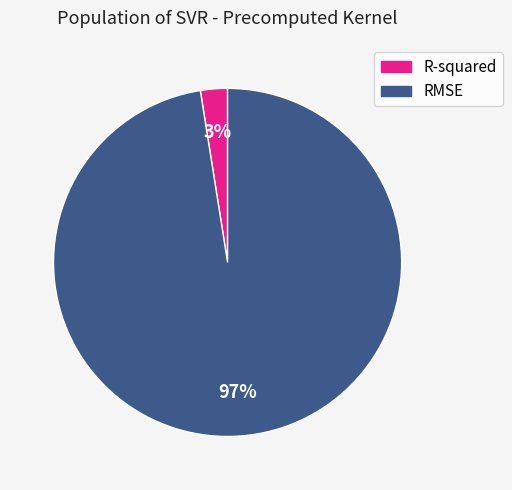

To the nearest percent, what percentage of the pie is R-squared?

3%